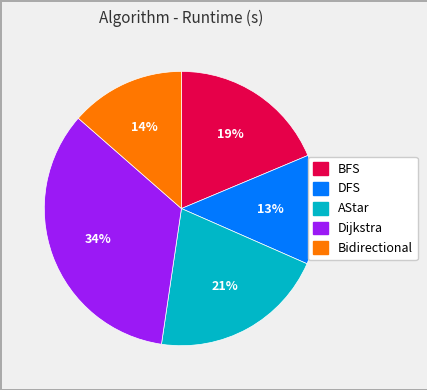

To the nearest percent, what portion does BFS represent?

19%